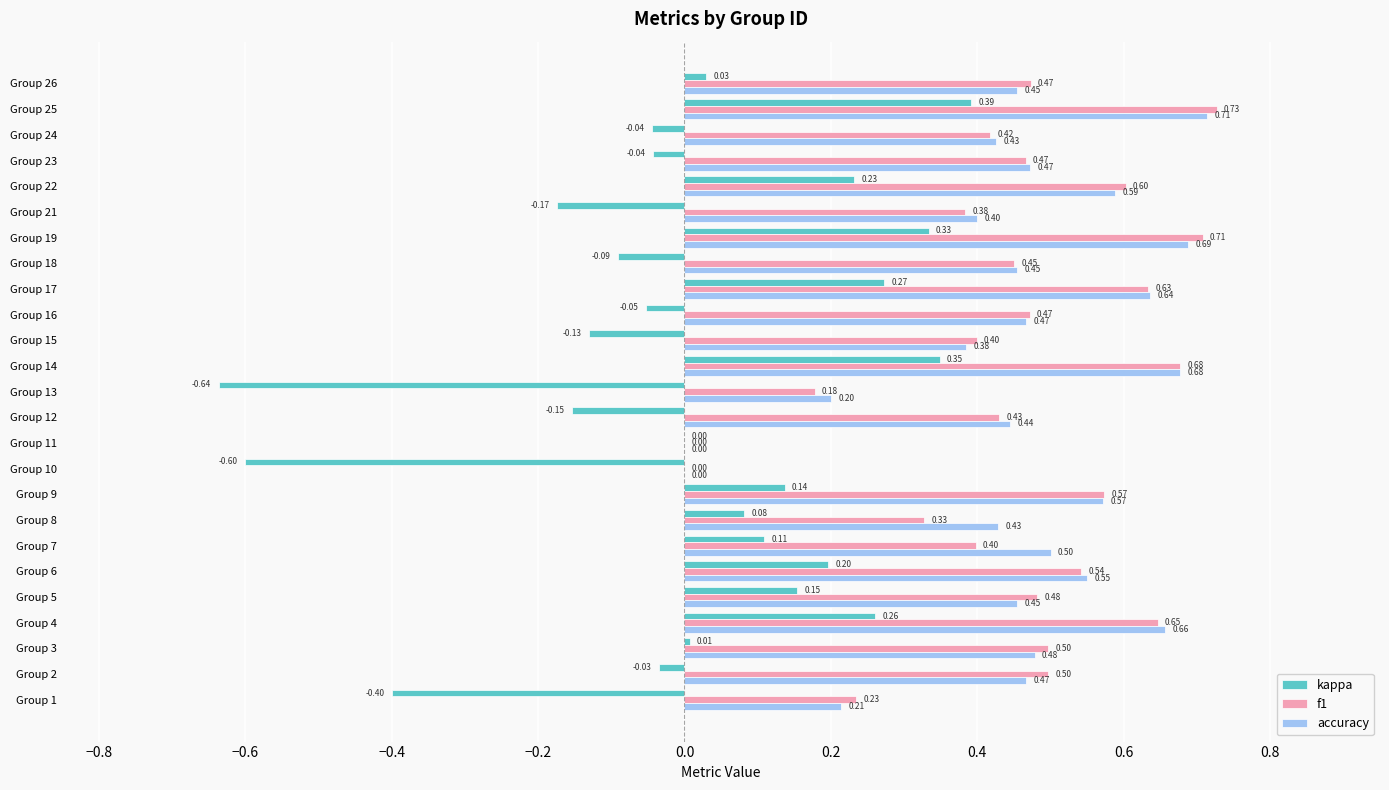

What is the sum of all accuracy values?

11.3